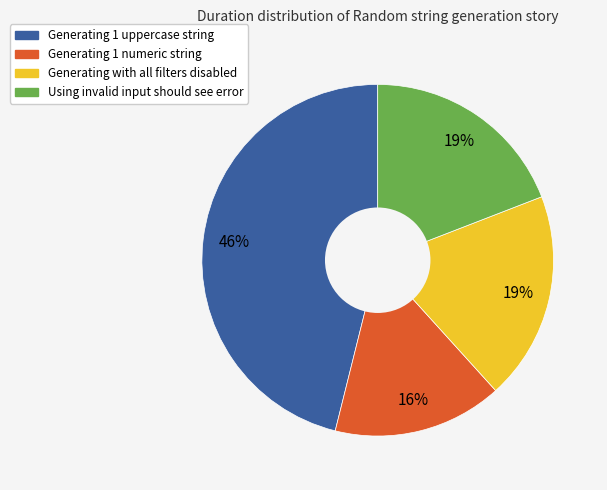

True or false: Generating with all filters disabled accounts for 19% of the total.

True